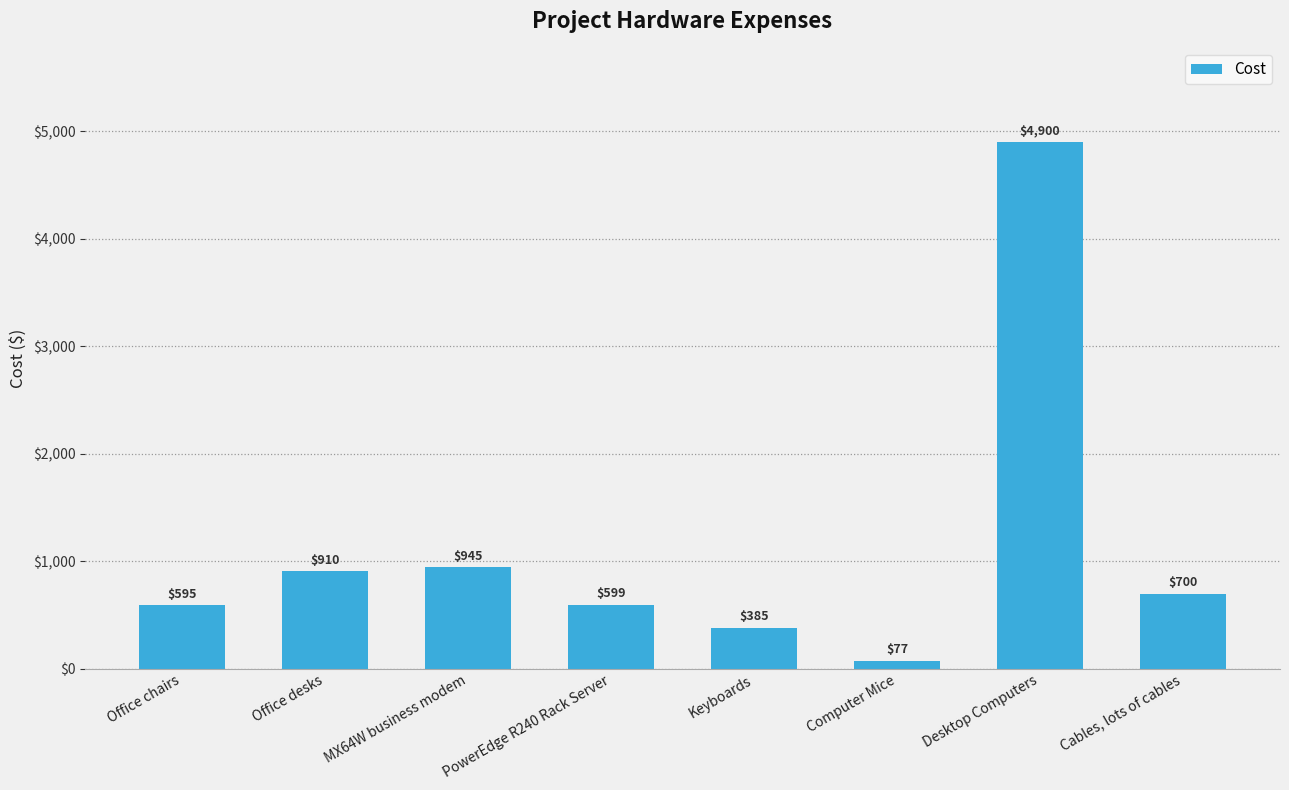

What is the value of the 1st bar from the left?

595